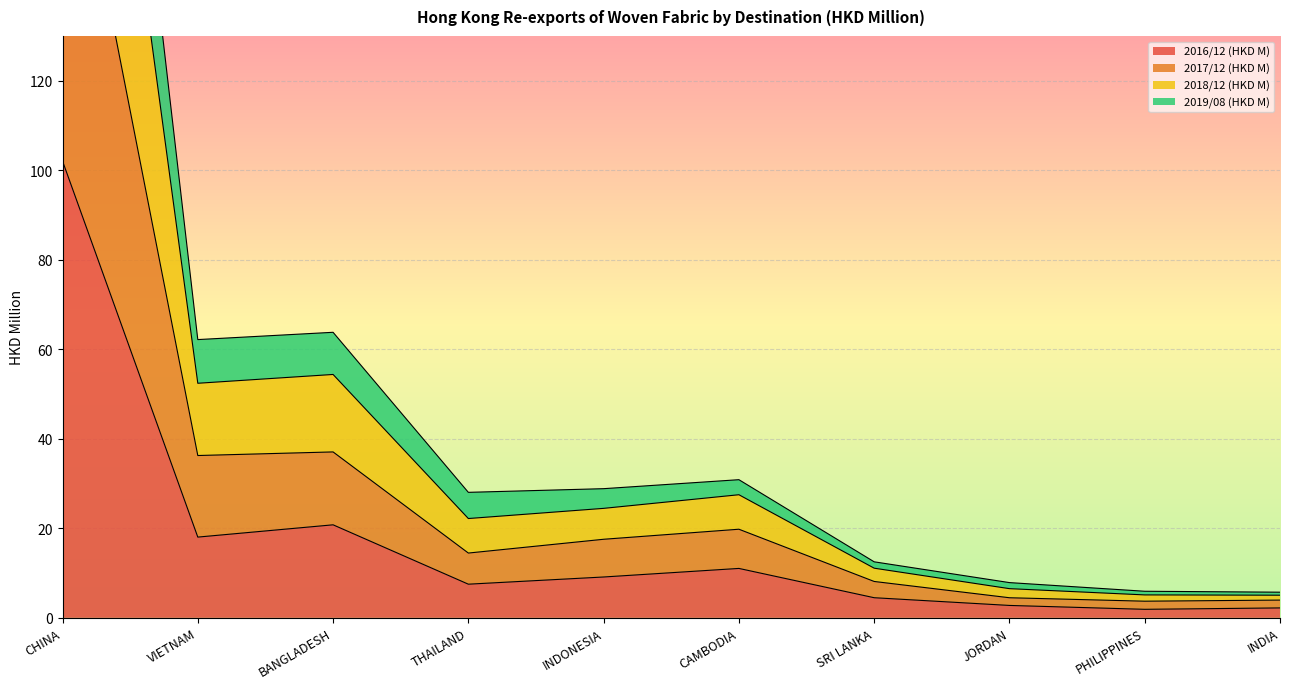

In 2016/12 (HKD M), how many points are higher than both neighbors (excluding endpoints)?

2